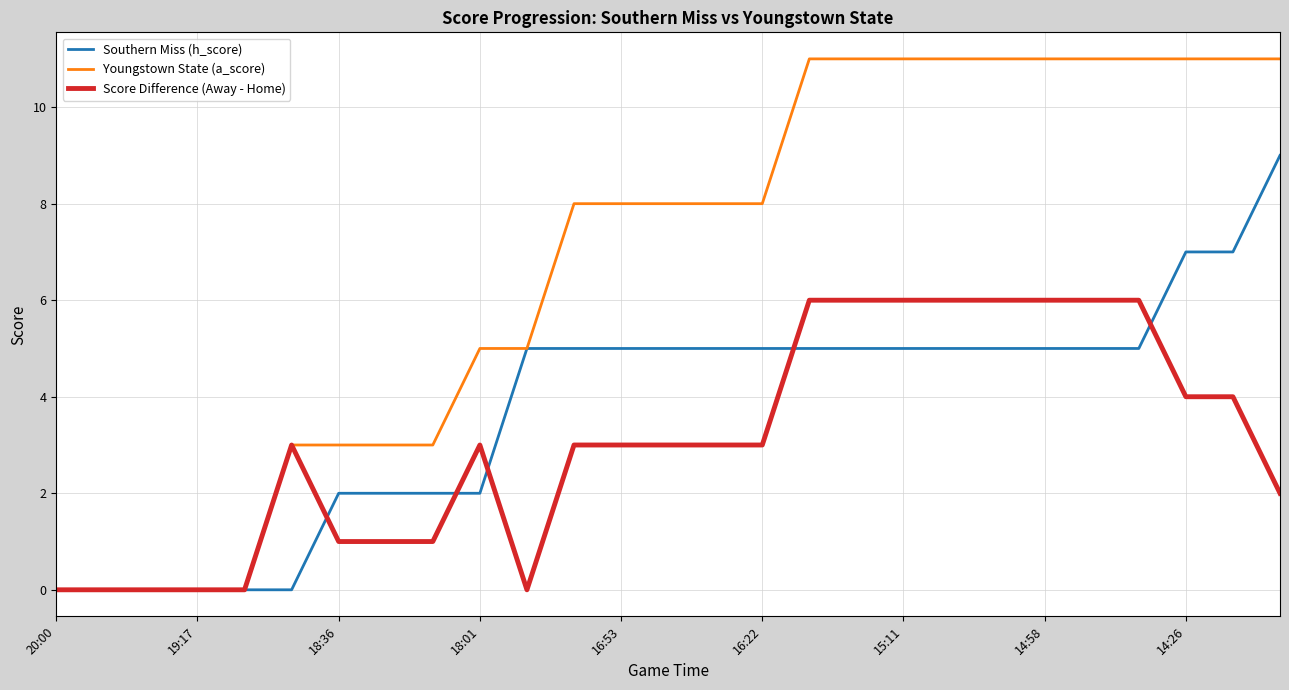

List the series in order of their peak value, highest first.

Youngstown State (a_score), Southern Miss (h_score), Score Difference (Away - Home)